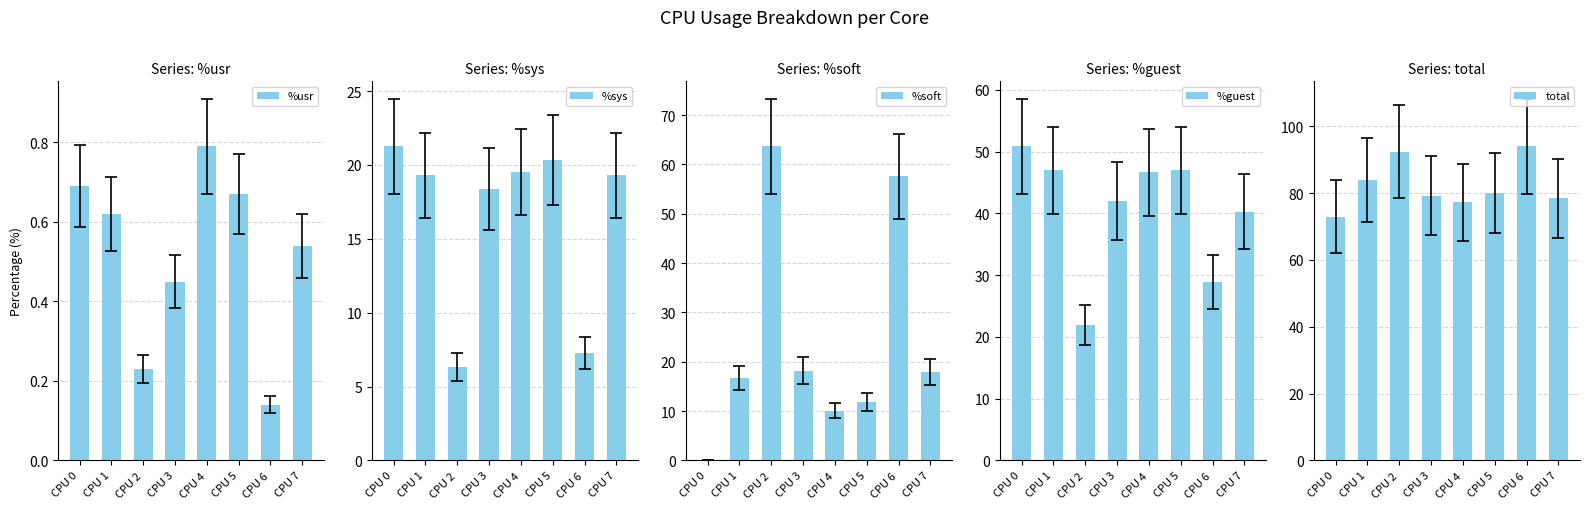

Which series changed the most between CPU 0 and CPU 7?

%soft